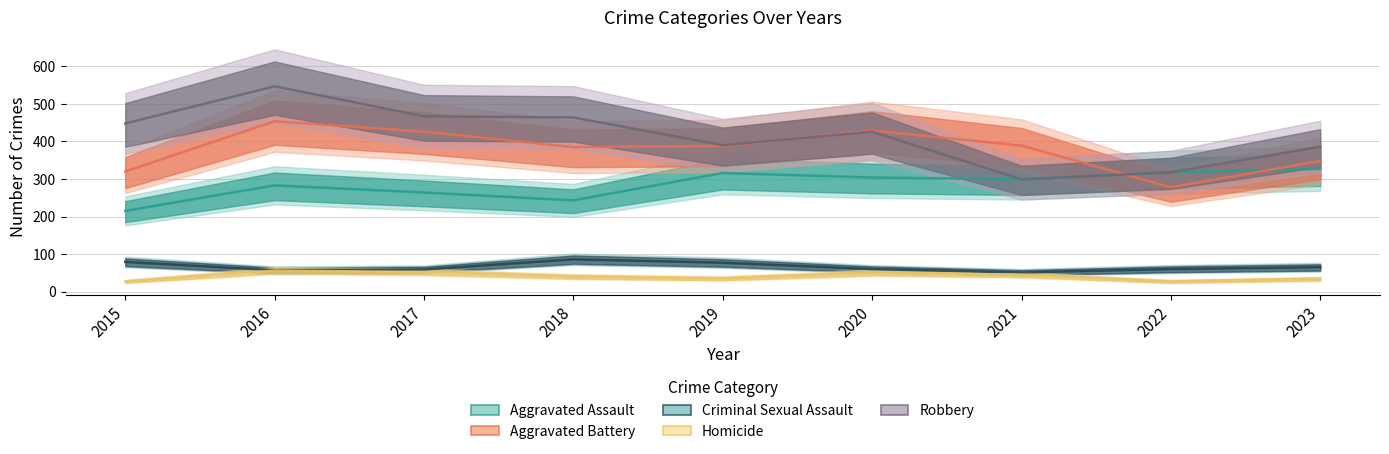

At which category does Robbery reach its first local valley?

2019